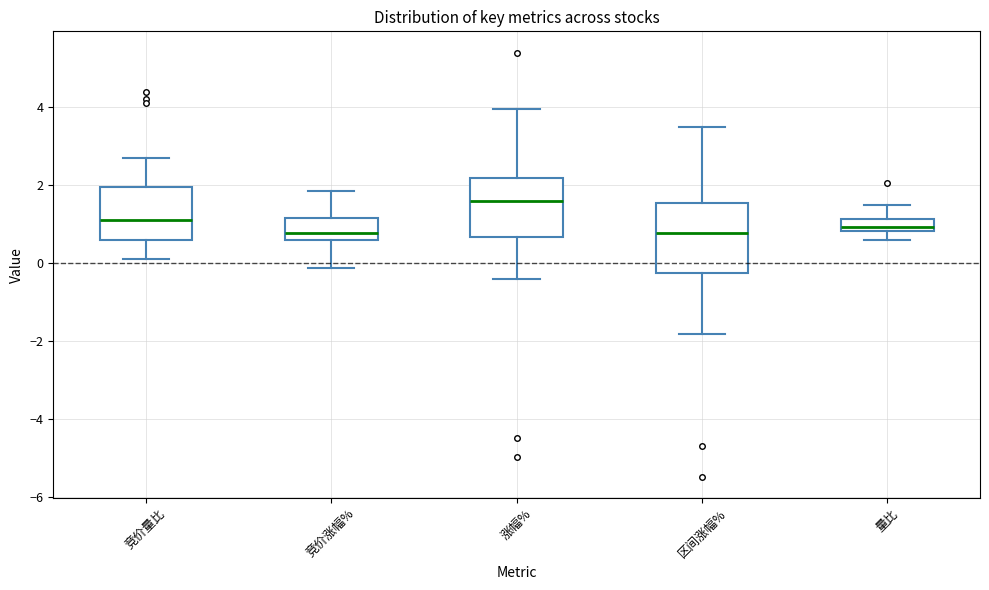

Which box is the tallest, from its lower edge to its upper edge?

区间涨幅%